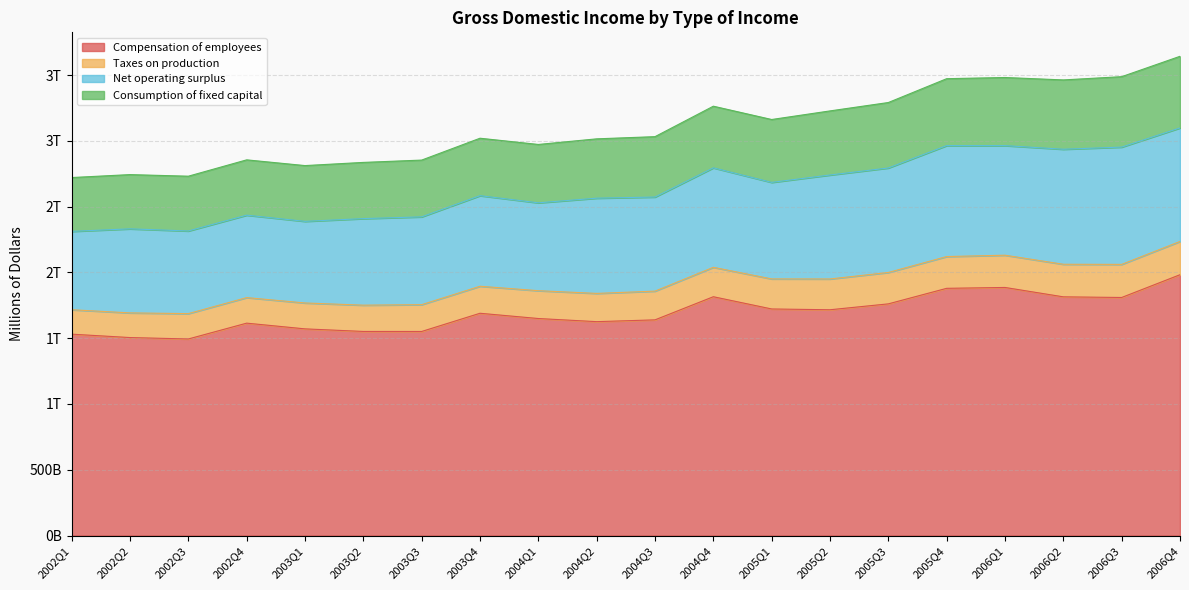

Which label corresponds to the largest value in the chart?

2006Q4